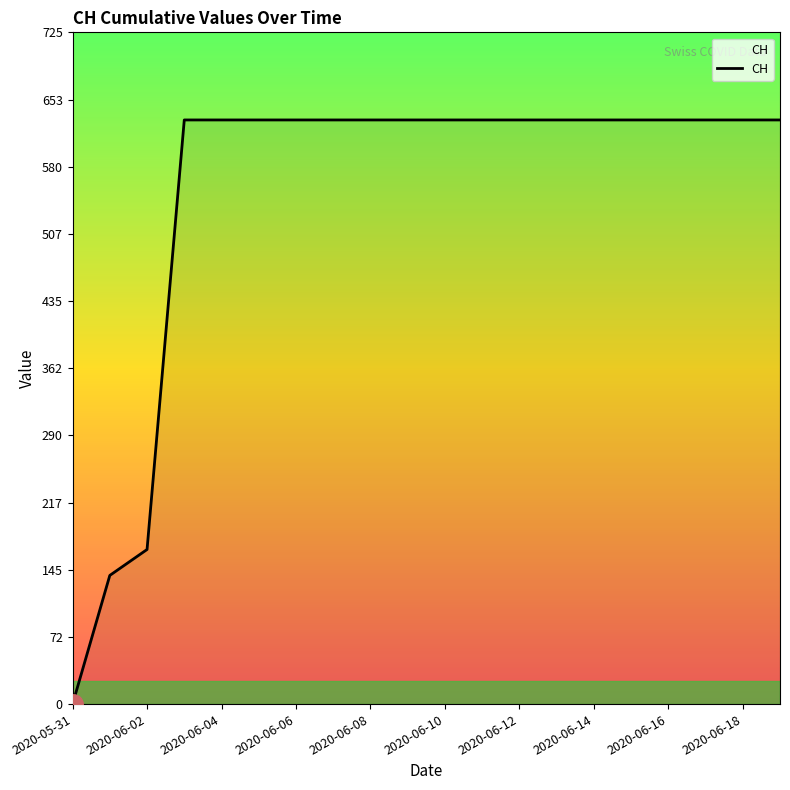

What is the maximum value shown in the chart?

631